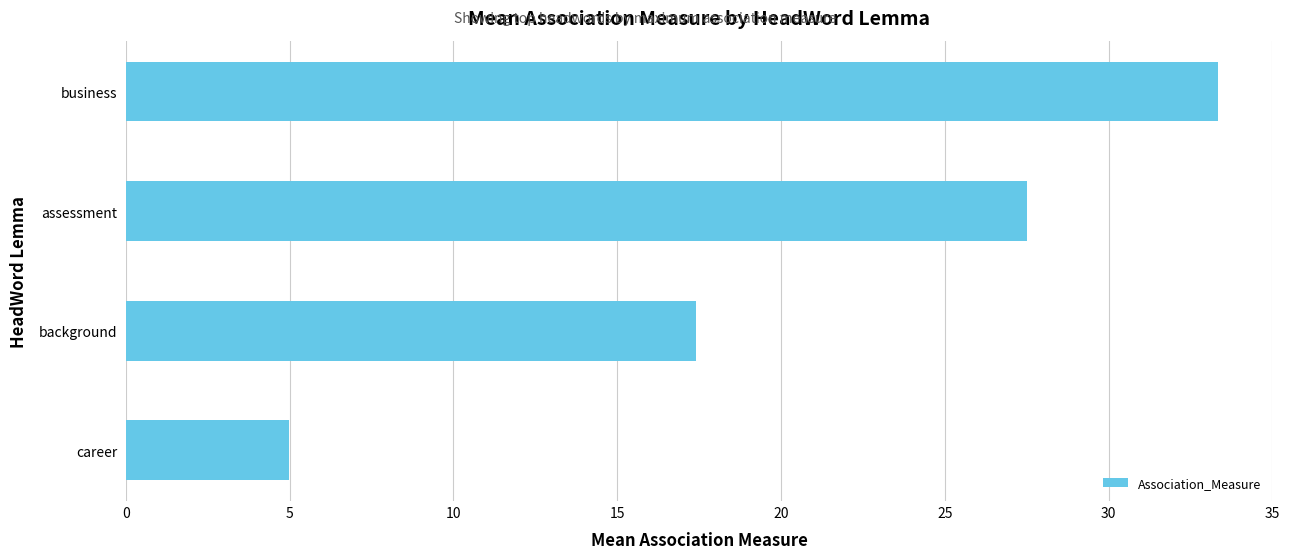

What is the change in value from career to assessment?

+22.5